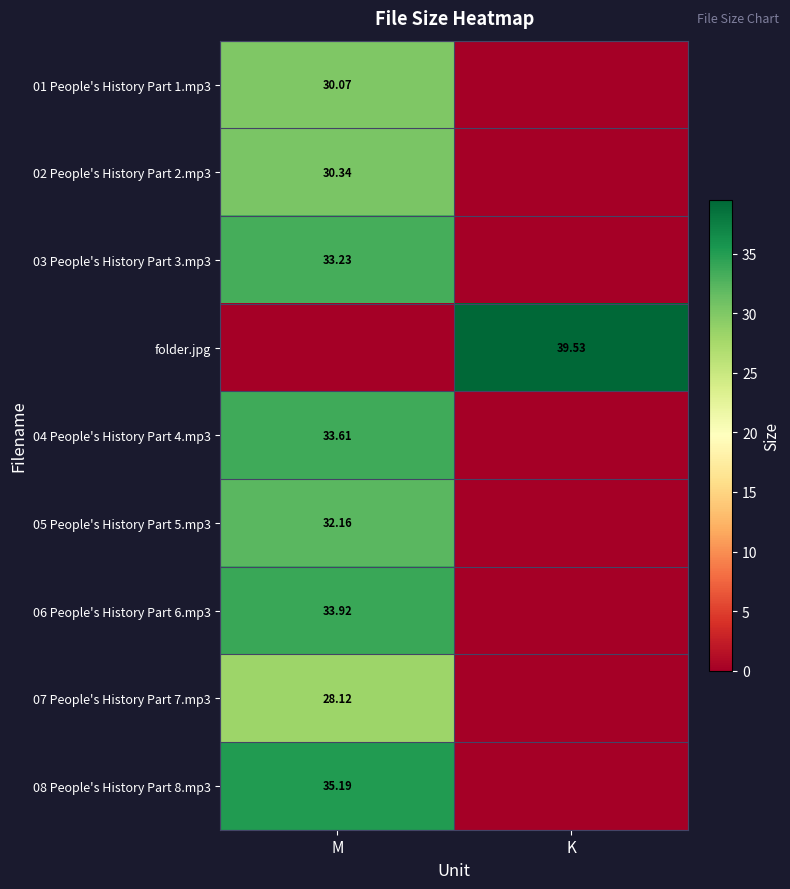

At which label is 01 People's History Part 1.mp3 closest to 15?

K